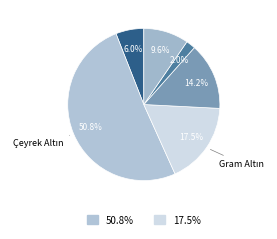

Count the number of slices in the pie.

6